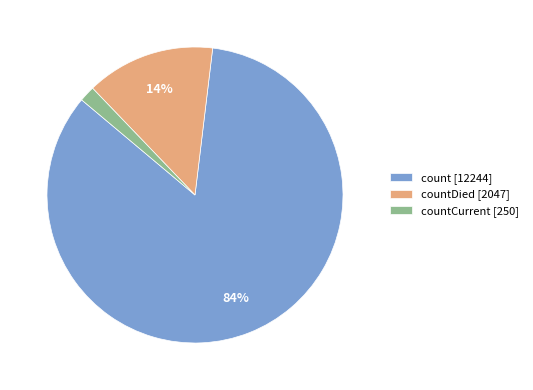

Rank the categories by value from lowest to highest.

countCurrent [250], countDied [2047], count [12244]